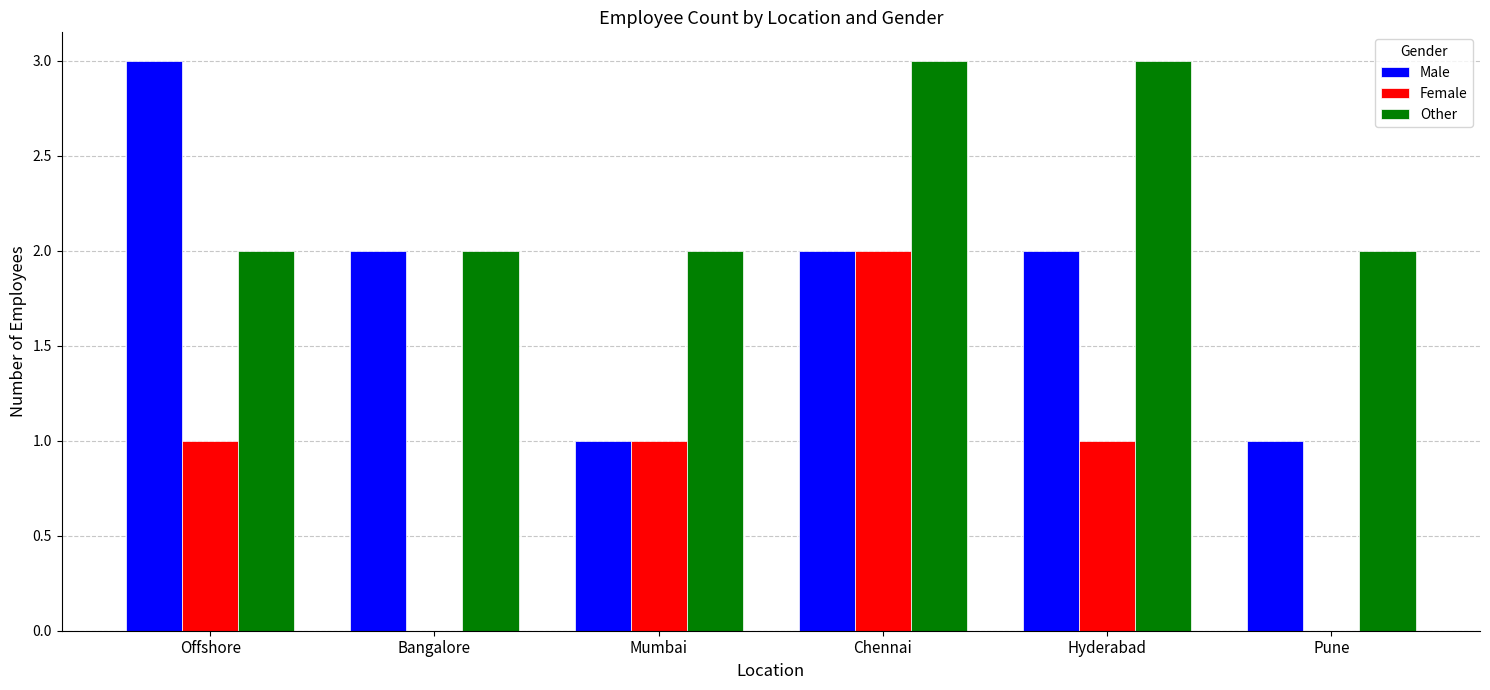

Between Bangalore and Pune, which series saw the biggest shift?

Male